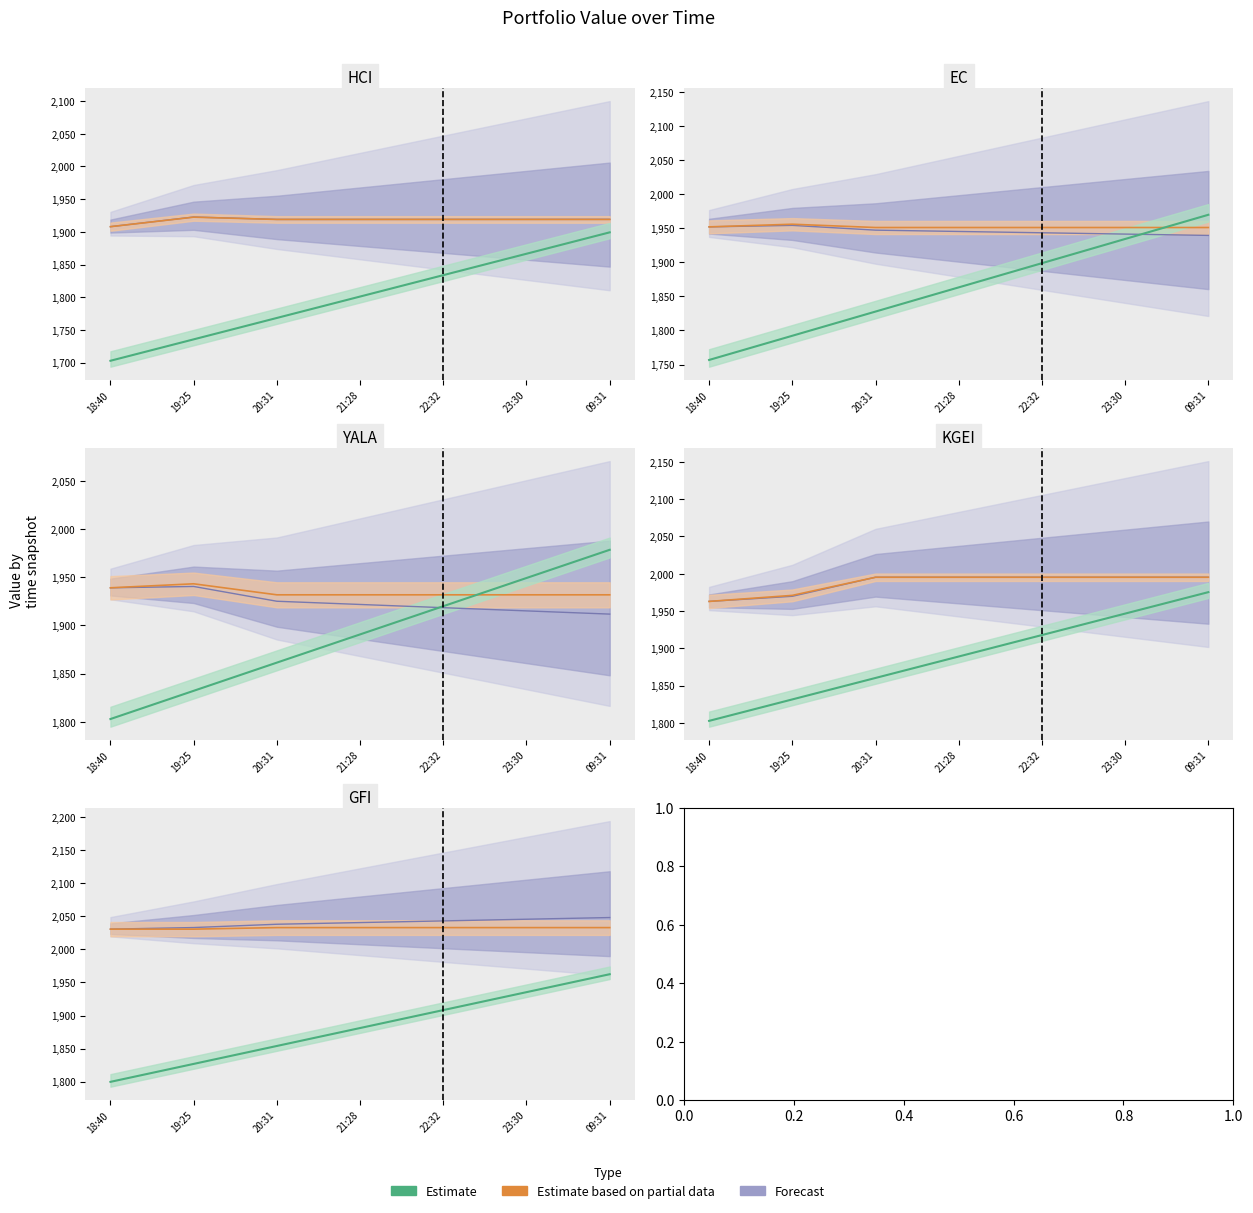

At which label does KGEI first exceed 1995?

20:31